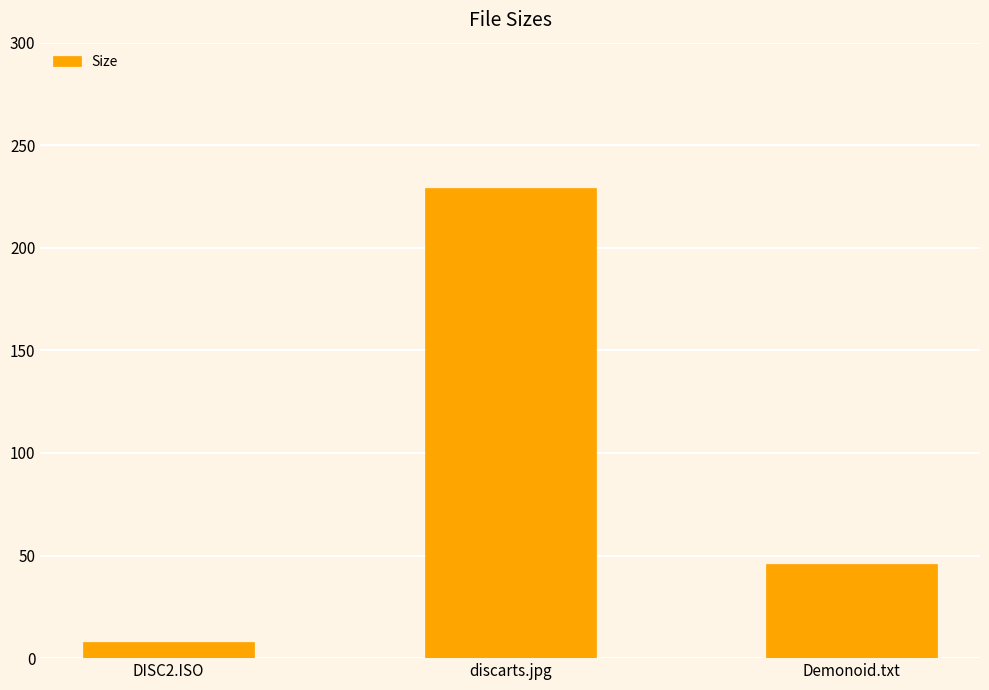

How many bars are there in total?

3